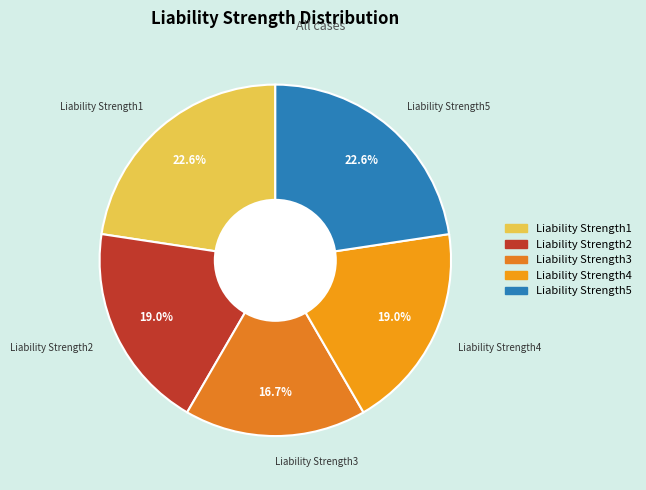

Is it true that Liability Strength2 is 19% of the pie?

True